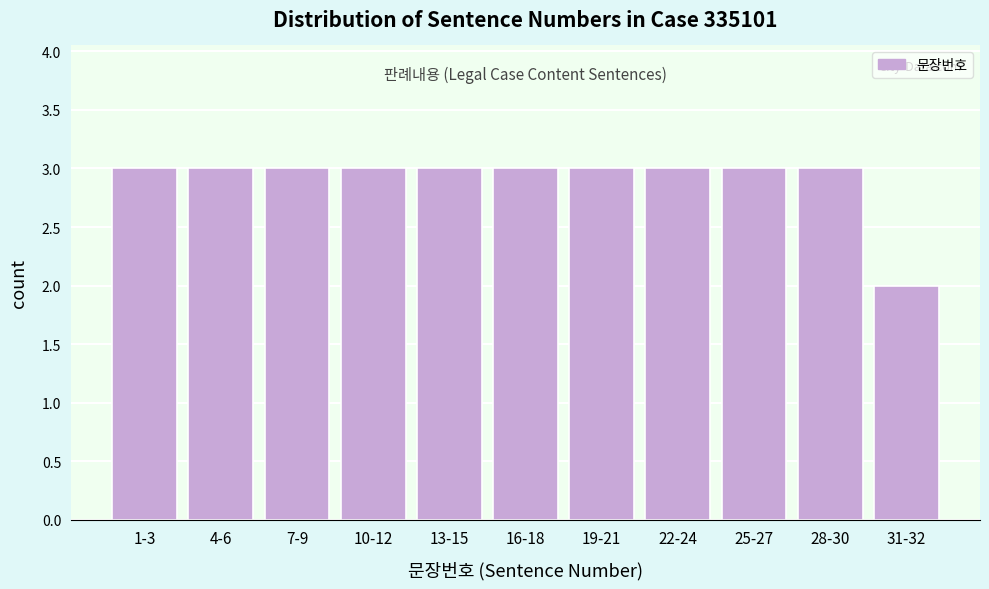

Reading left to right, what are all the values shown in this chart?

1-3=3	4-6=3	7-9=3	10-12=3	13-15=3	16-18=3	19-21=3	22-24=3	25-27=3	28-30=3	31-32=2